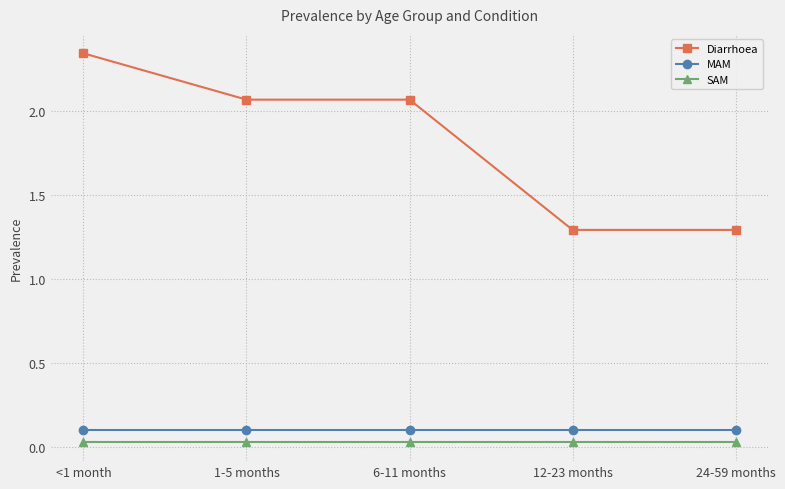

Which series has the largest range (max minus min)?

Diarrhoea